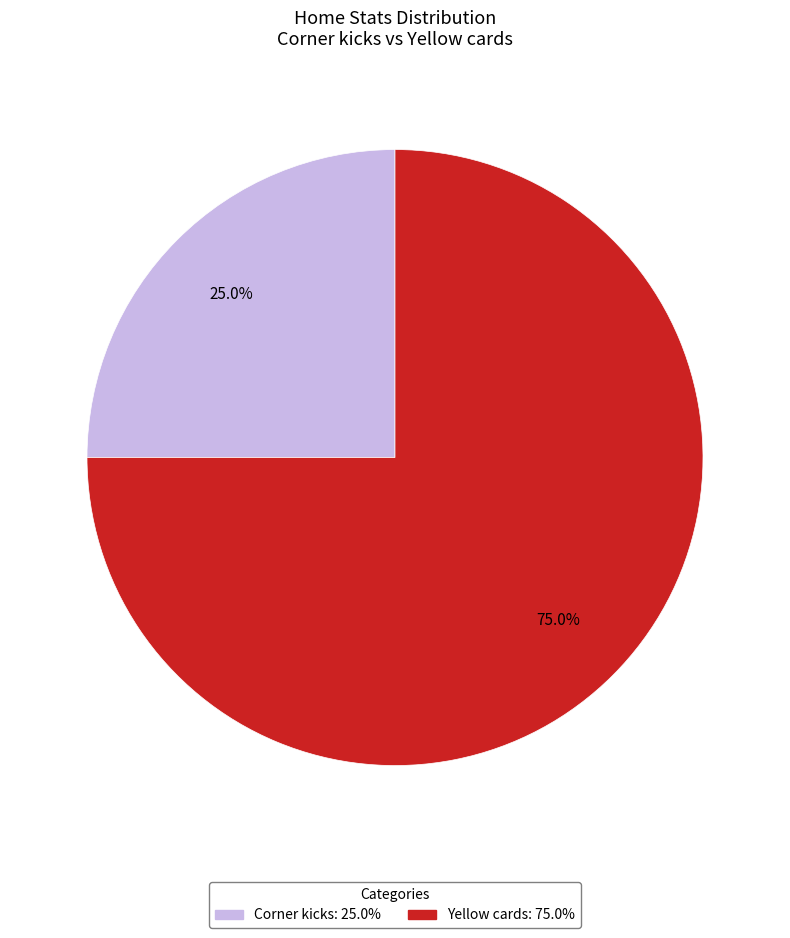

How many segments does this pie chart have?

2